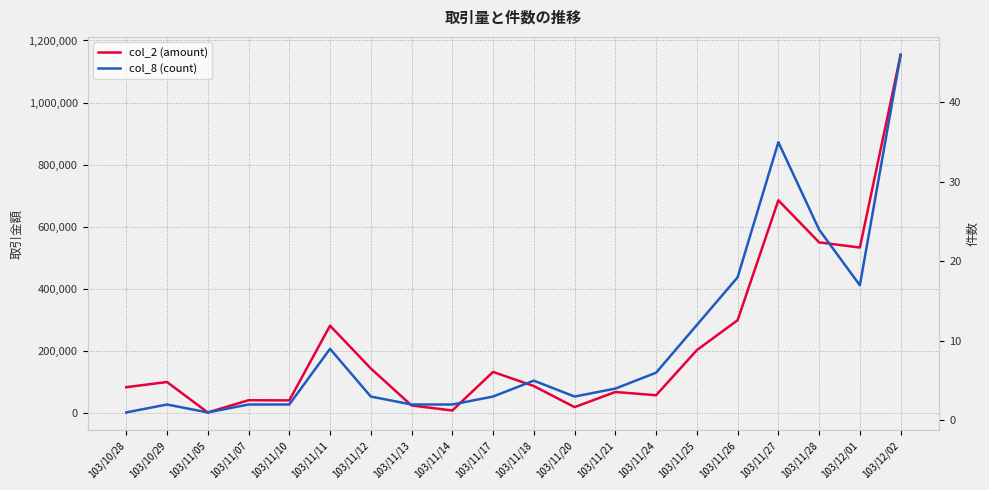

Does the chart have visible grid lines?

Yes